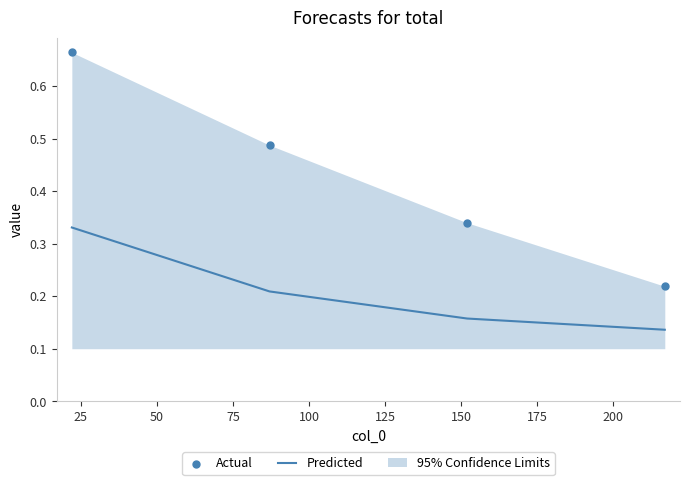

At how many categories does at least one series exceed 0?

4